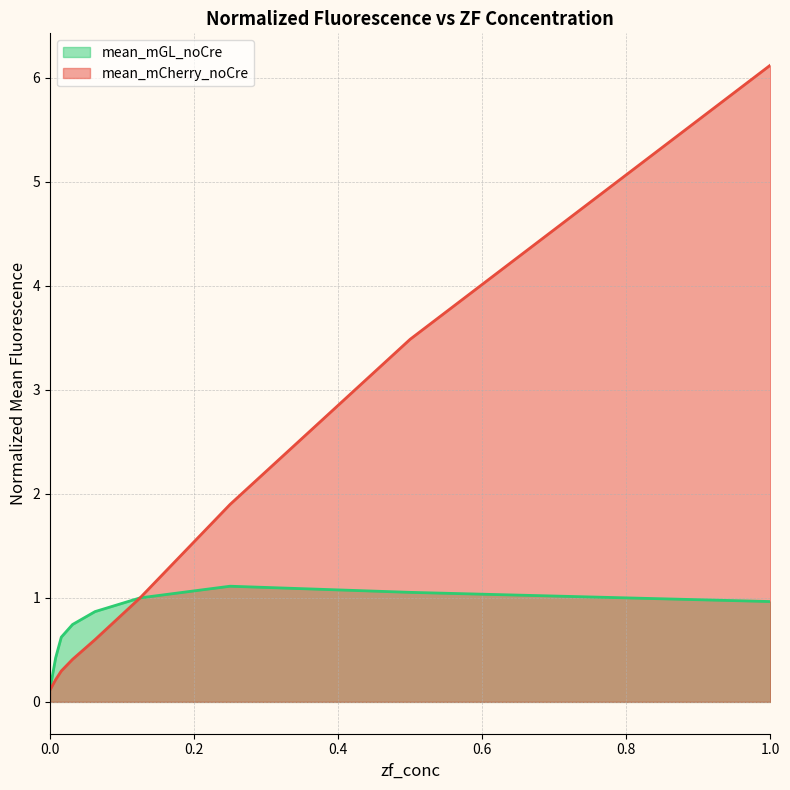

The value of mean_mCherry_noCre at 1.0 is 8.4. True or false?

False